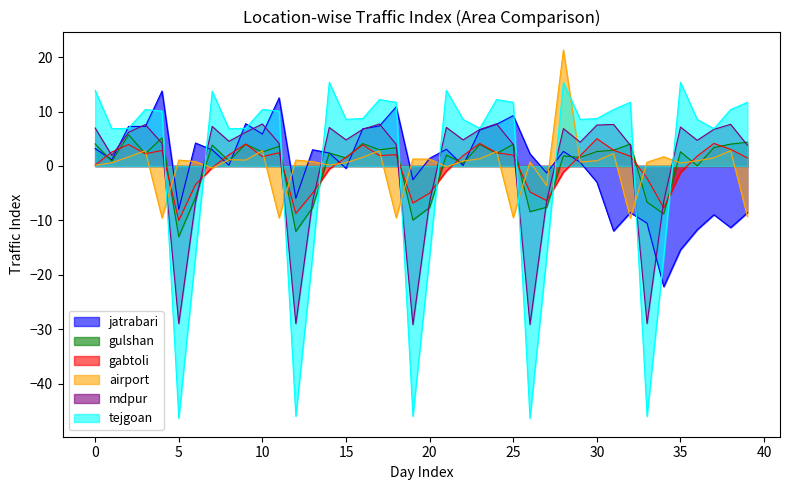

Which series has the widest spread of values?

tejgoan